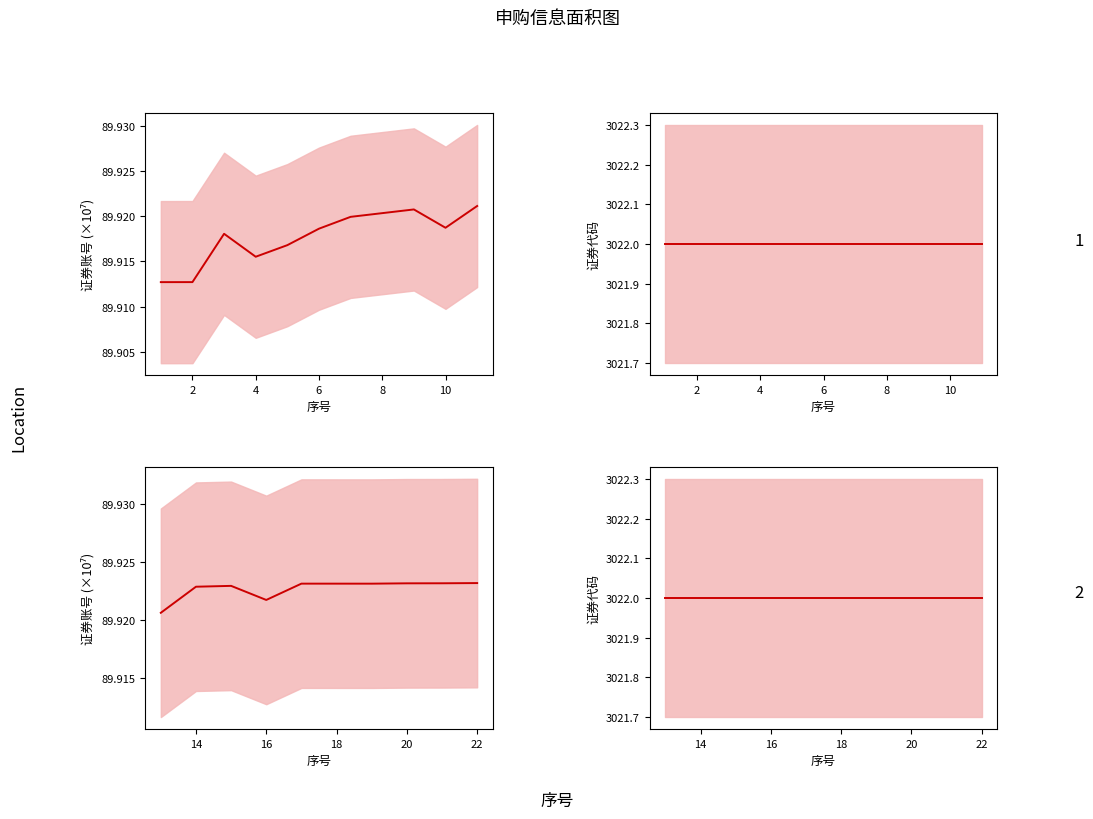

At how many categories does at least one series exceed 2791?

10